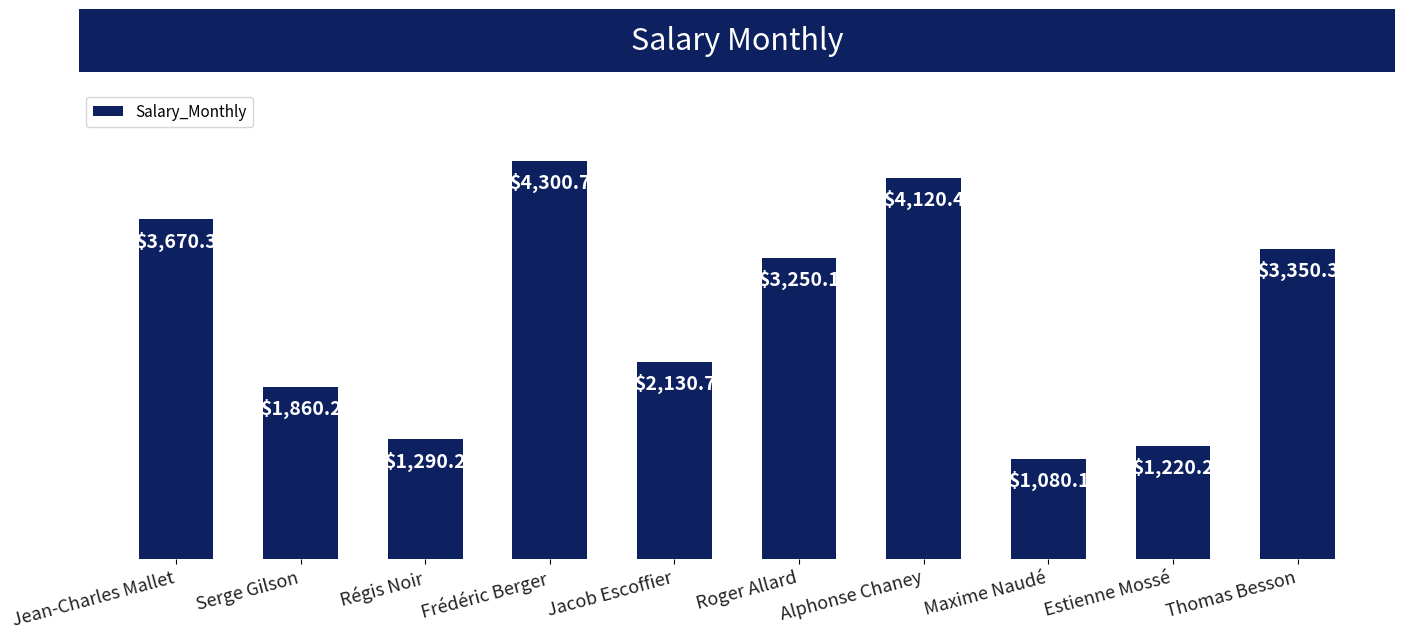

What is the ratio of the value at Alphonse Chaney to the value at Frédéric Berger?

1.0